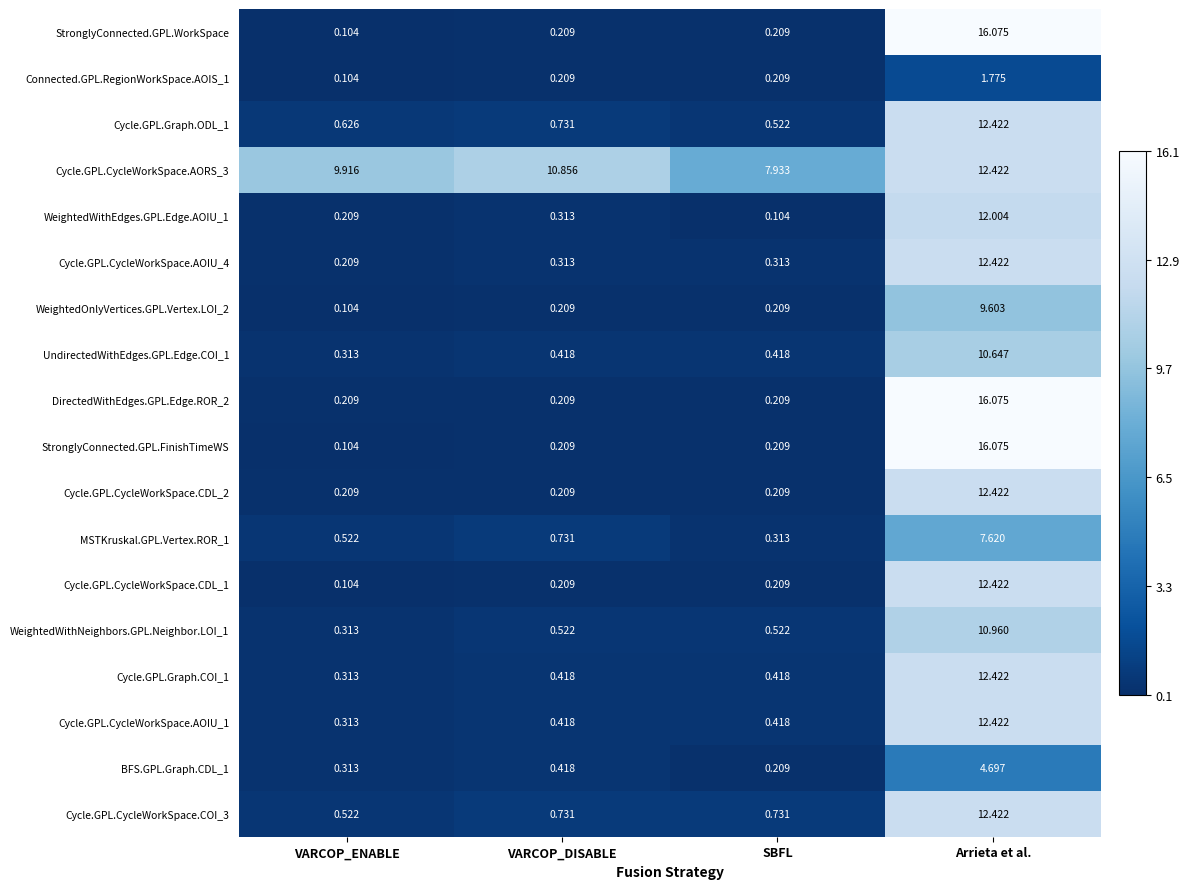

Which category has the lowest value in the Cycle.GPL.CycleWorkSpace.AOIU_4 series?

VARCOP_ENABLE